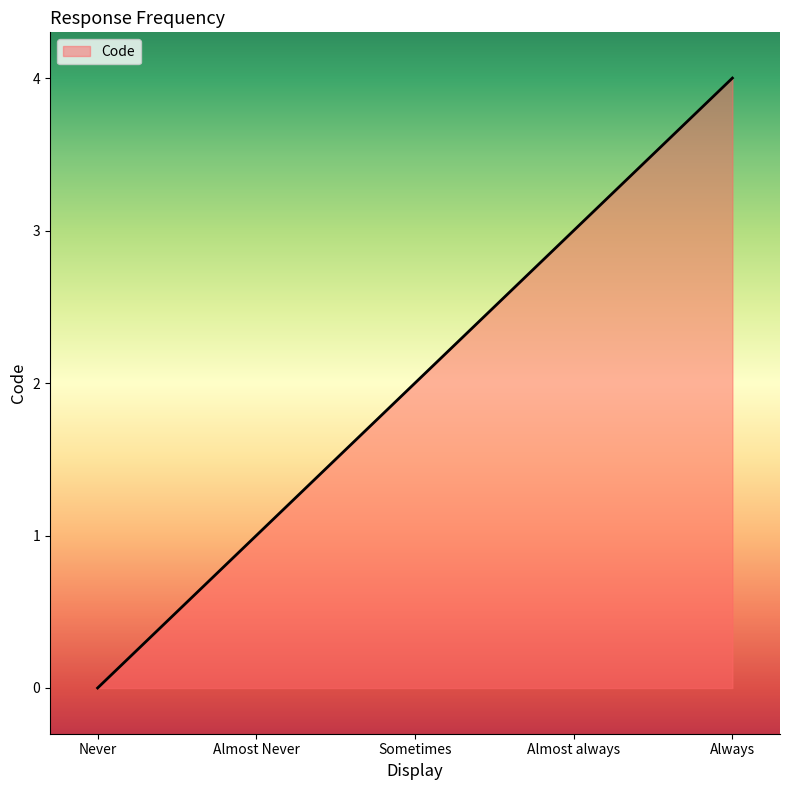

True or false: there are more than 1 points higher than both neighbors.

False